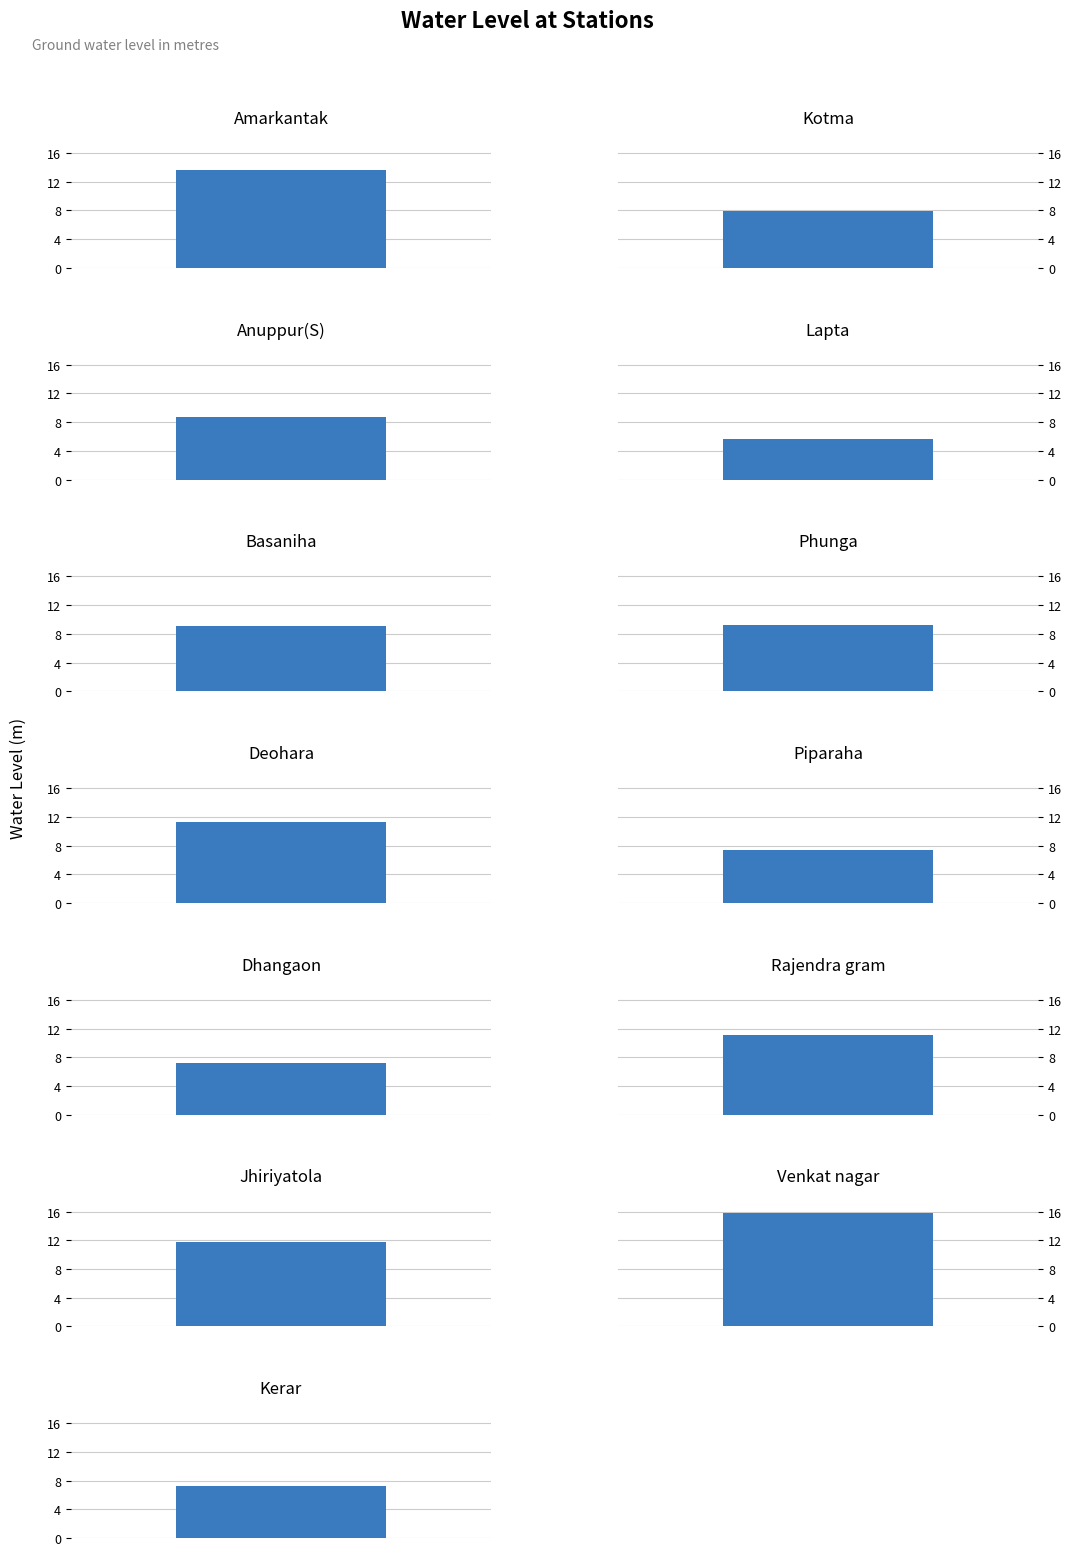

What position from the right is Jhiriyatola?

8